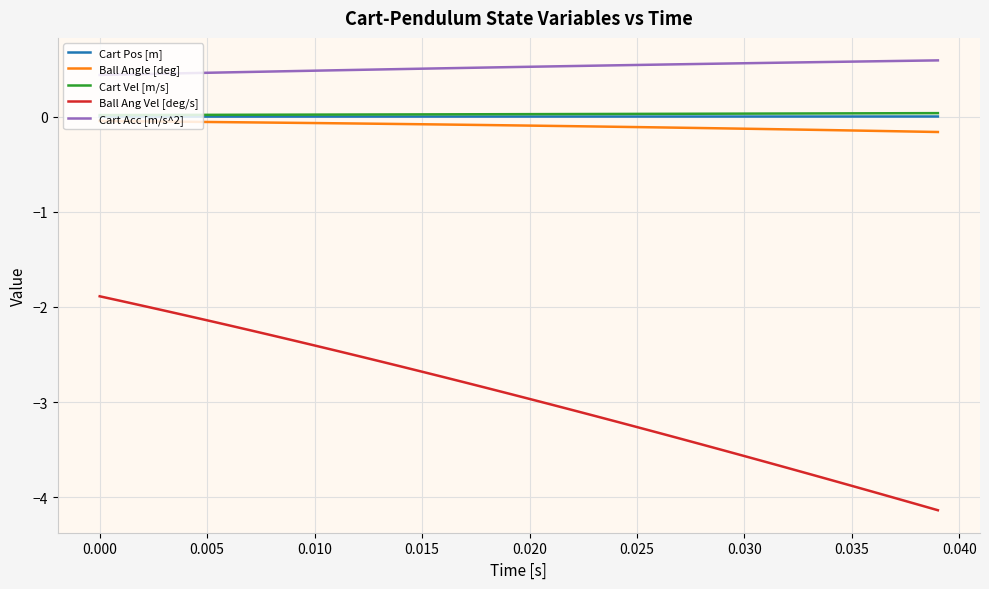

What is the sum of all Ball Angle [deg] values?

-3.9